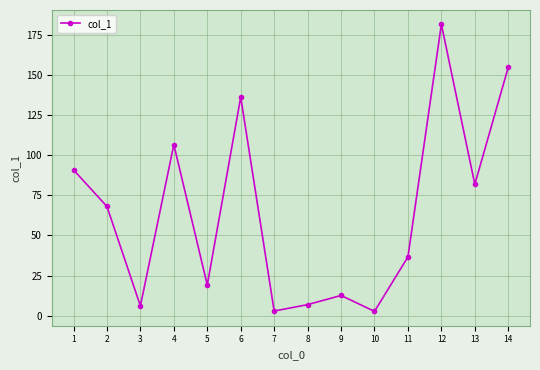

True or false: the data shows 90.8 at 1.

True